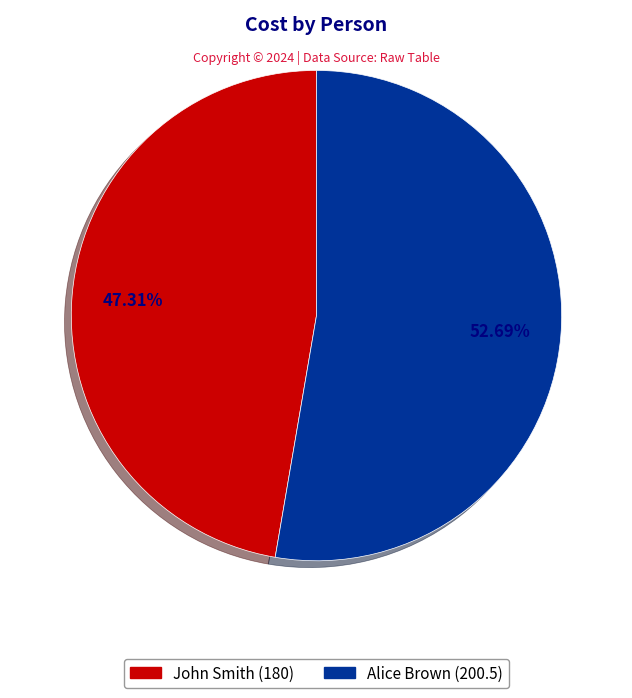

Which slice is the largest?

Alice Brown